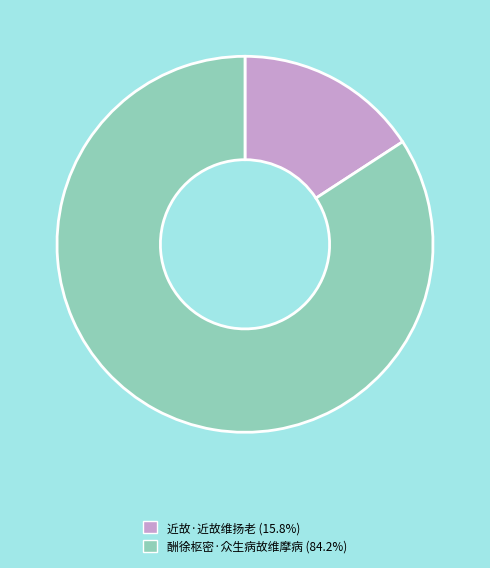

Which category has the smallest portion of the pie?

近故·近故维扬老